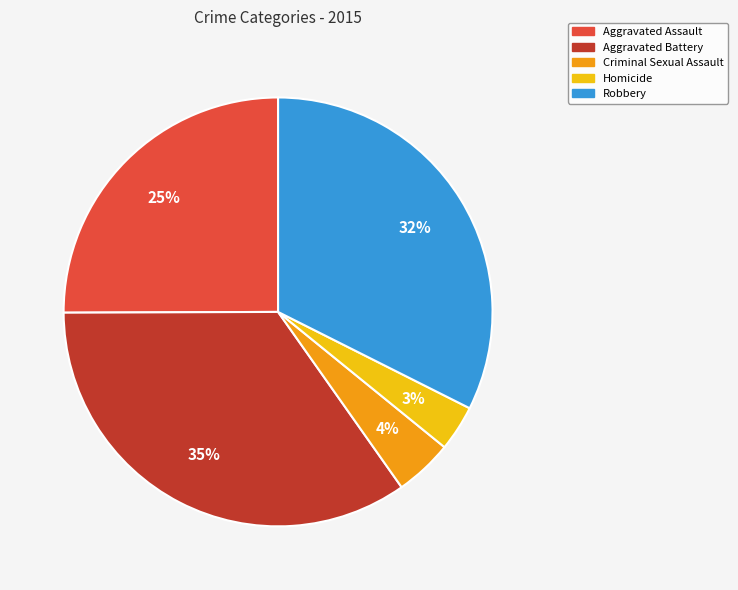

Which has a higher value, Aggravated Battery or Robbery?

Aggravated Battery